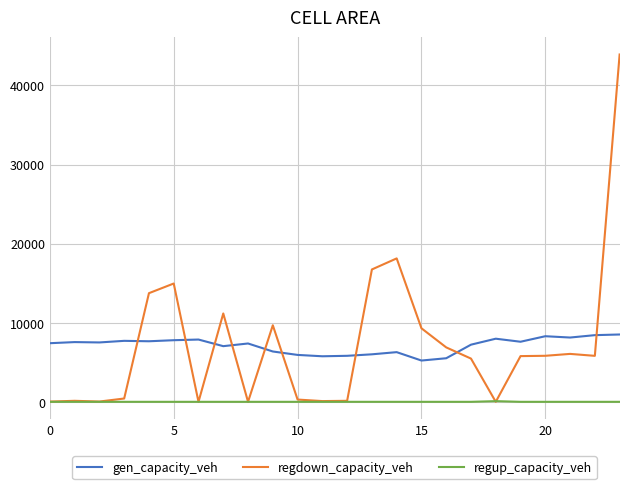

True or false: regup_capacity_veh and gen_capacity_veh intersect in this chart.

False